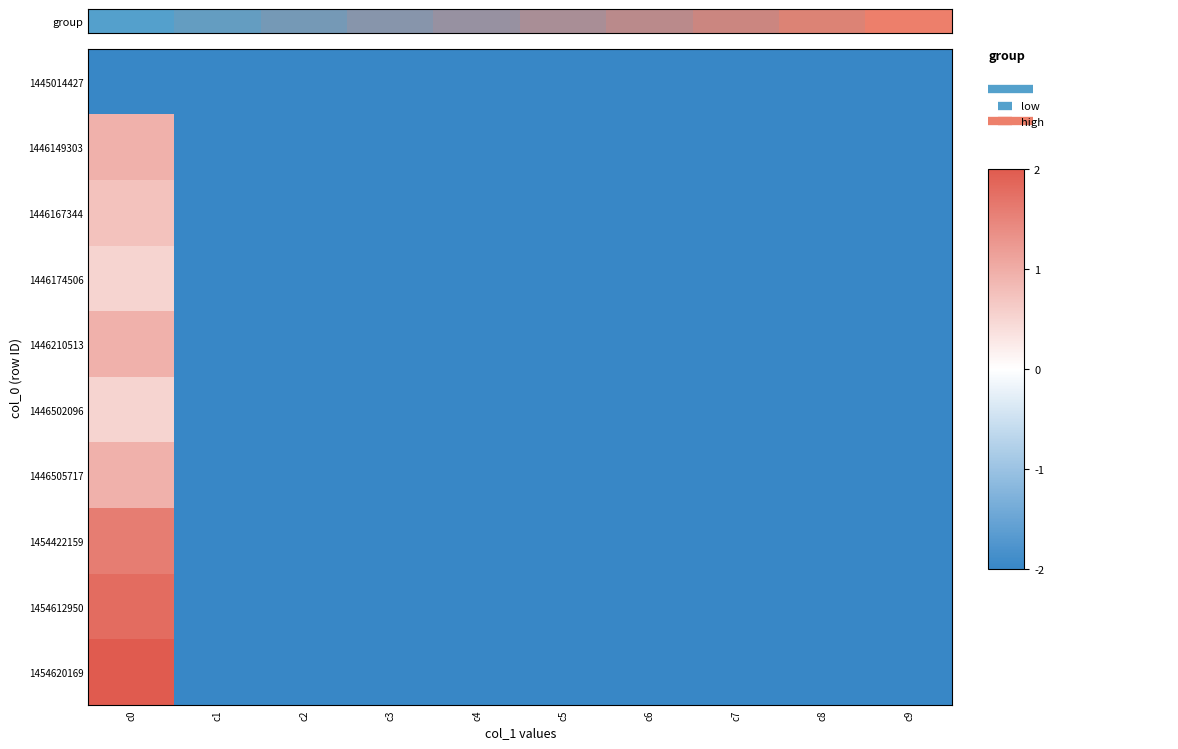

True or false: 1446174506 has a value of -2.0 at c6.

True